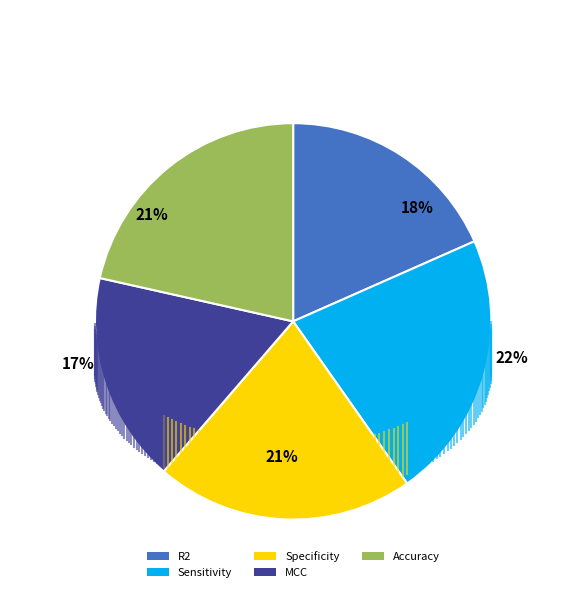

Is there a majority slice in this chart?

No